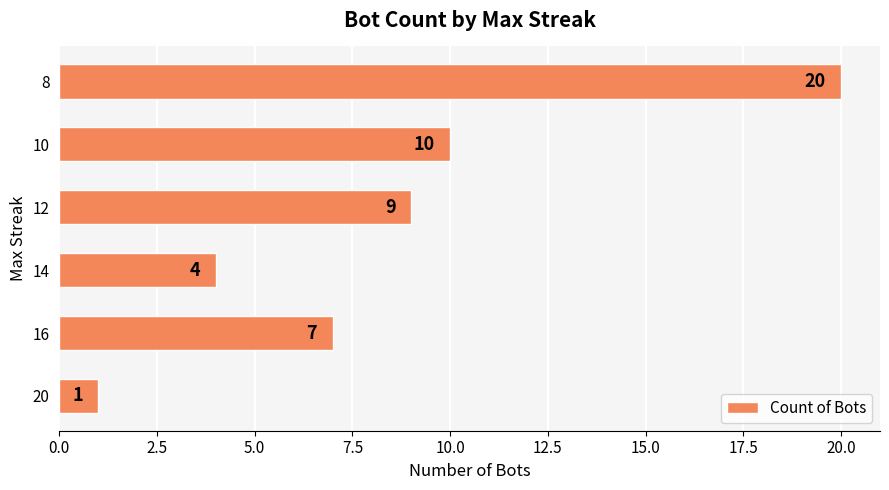

What is the difference between the maximum and minimum values?

19